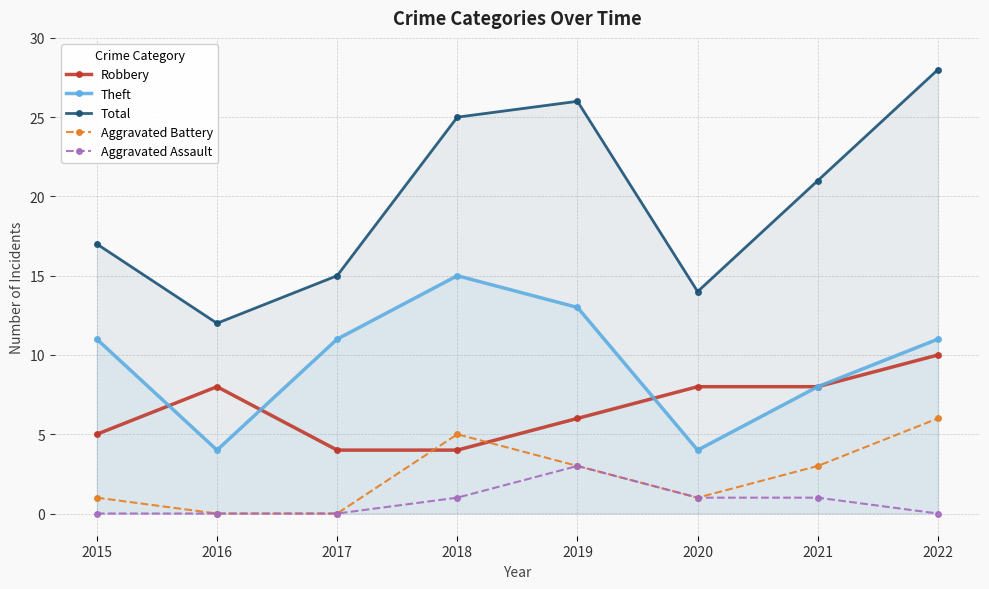

What is the difference between the Theft values at 2019 and 2017?

2